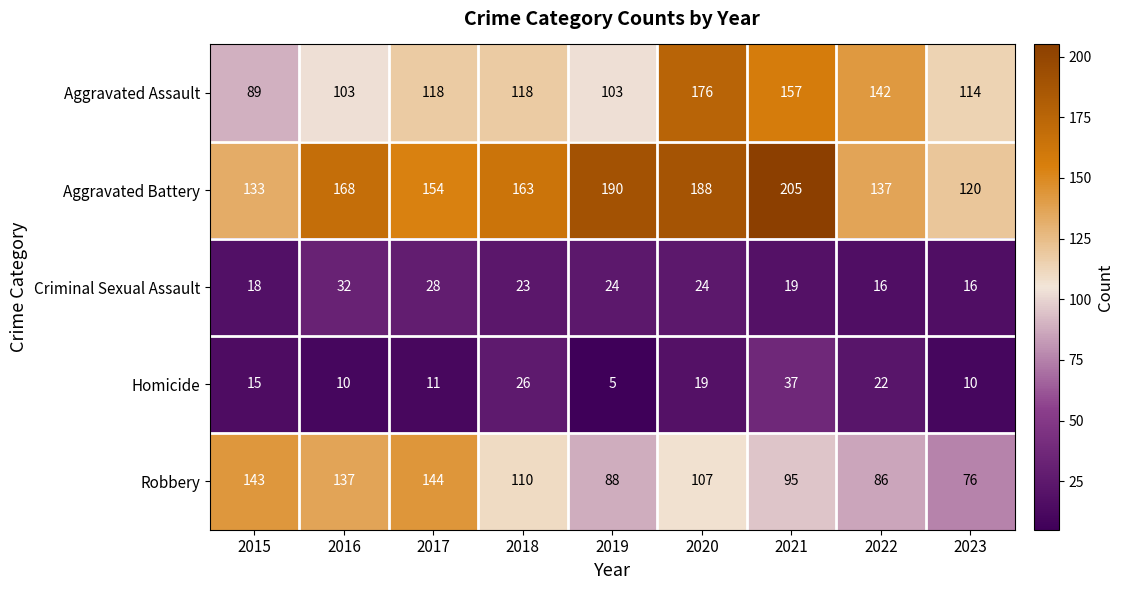

What is the smallest value displayed?

5